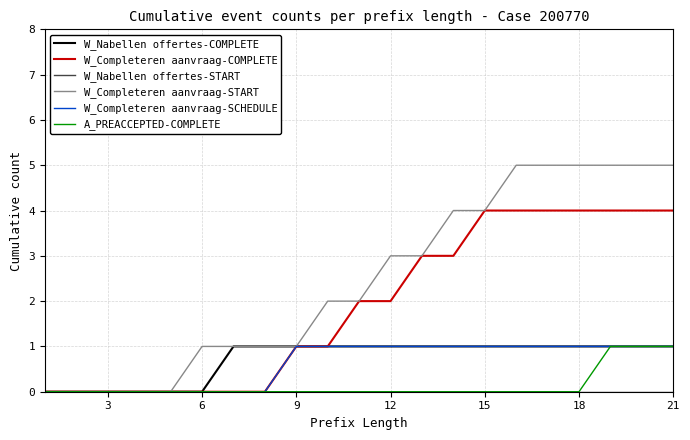

Which series has the largest range (max minus min)?

W_Completeren aanvraag-START